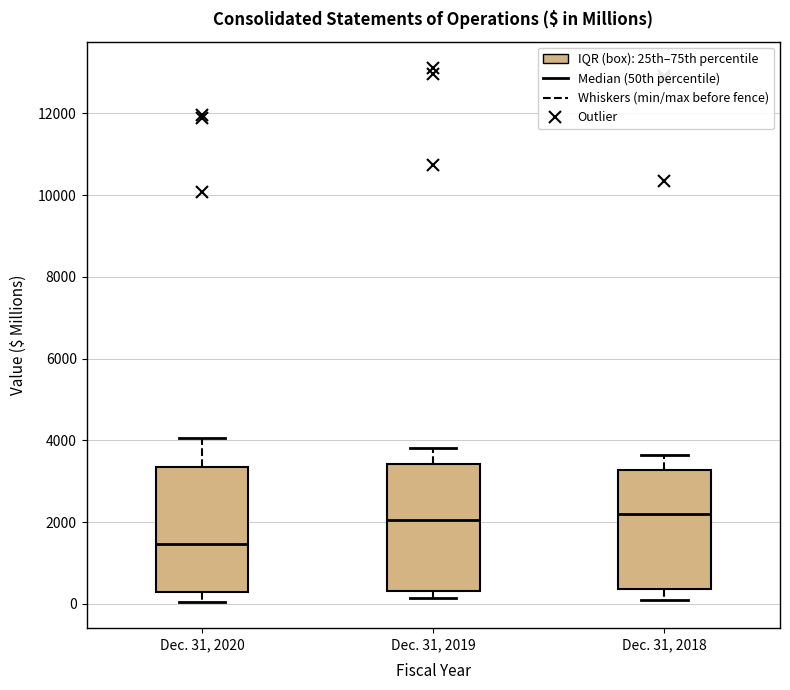

Which box's median line is the lowest?

Dec. 31, 2020